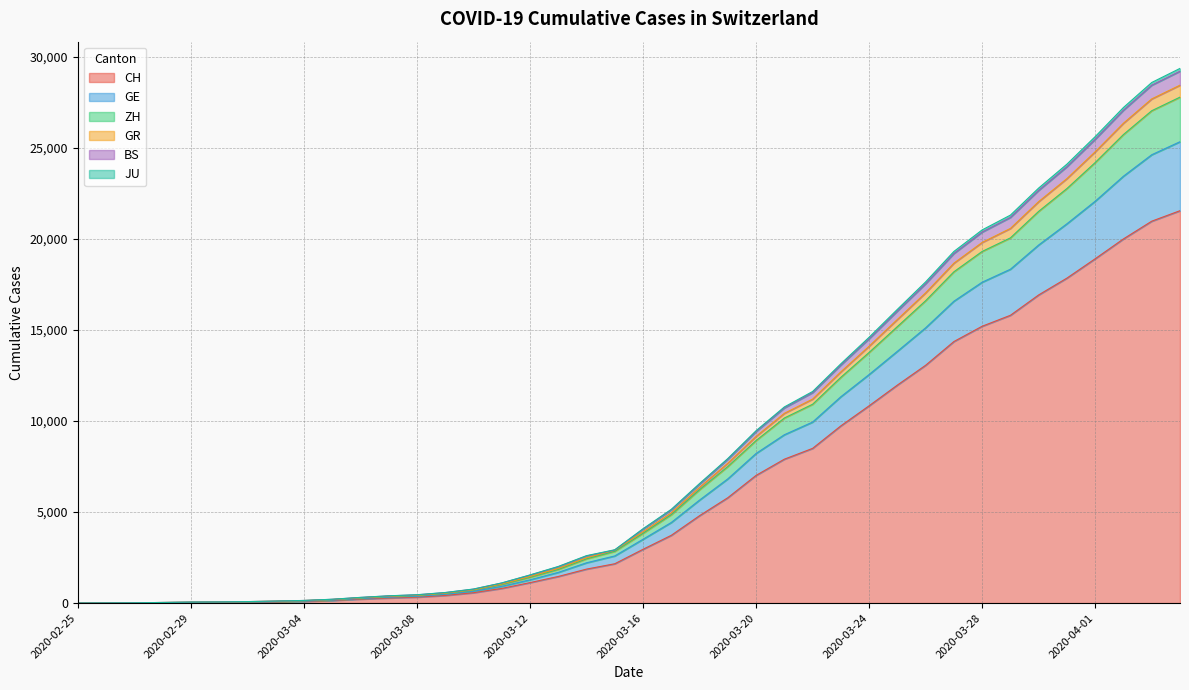

What are all the series names shown in the legend?

CH, GE, ZH, GR, BS, JU